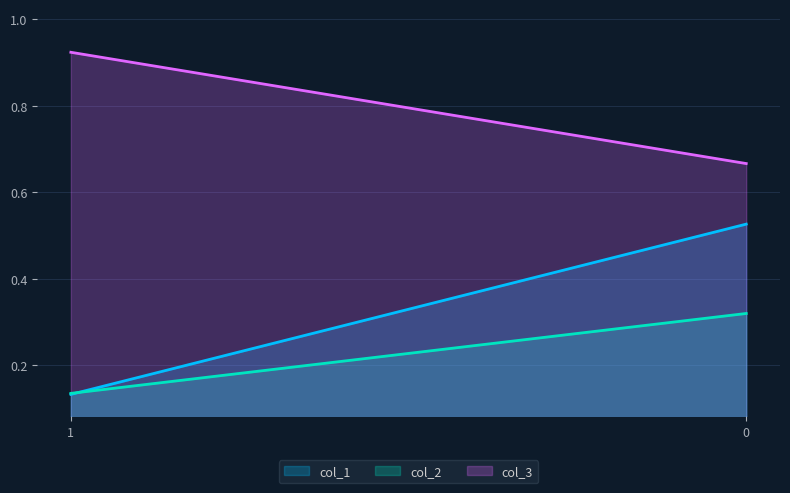

Count the col_2 values in the range 0 to 1.

2